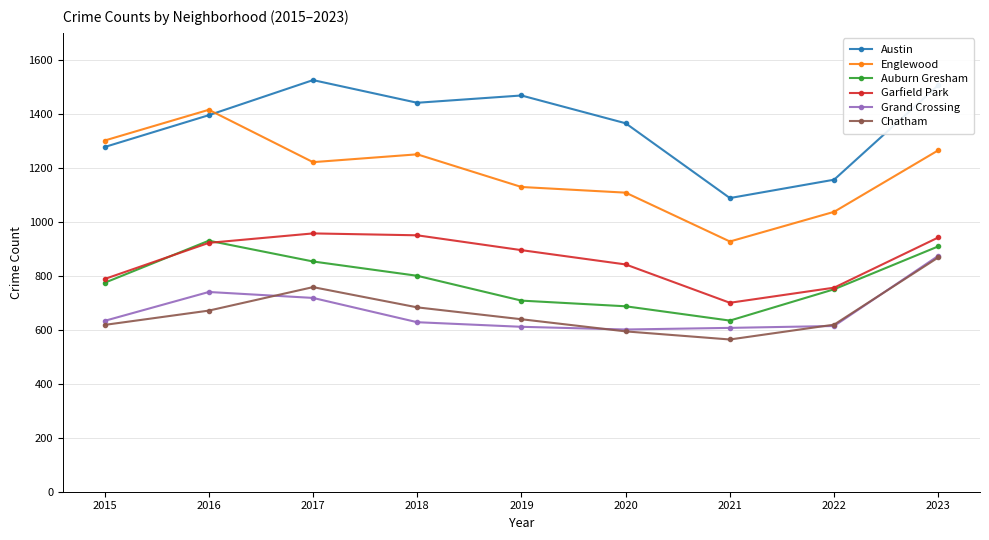

How many interior local peaks does the Auburn Gresham series have?

1